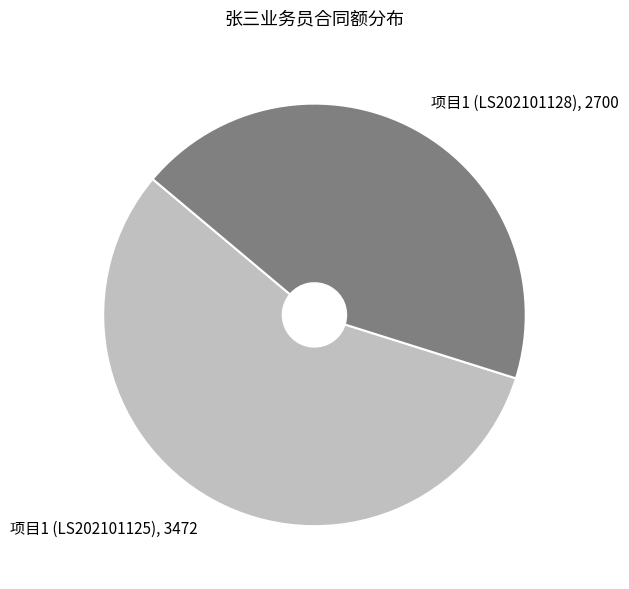

What is the smallest slice in the pie chart?

项目1 (LS202101128)